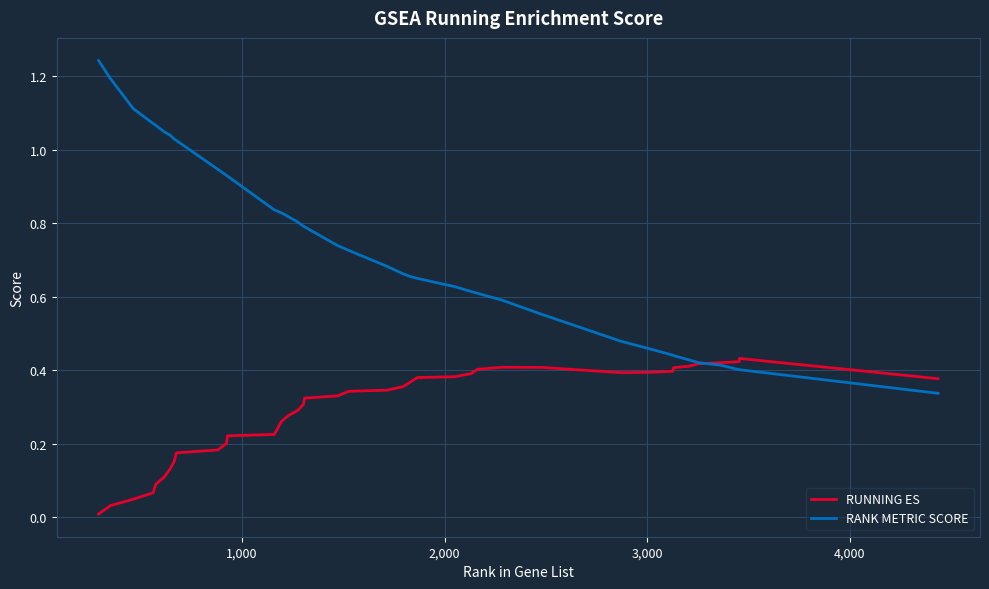

Which series has the largest total across all categories?

RANK METRIC SCORE